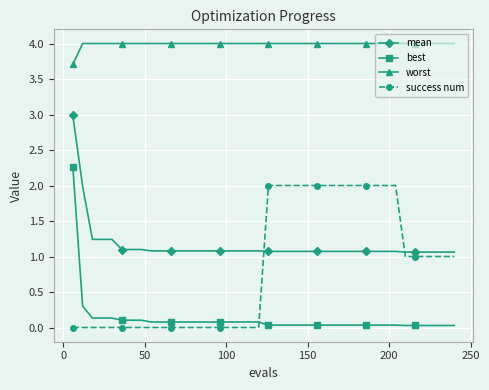

Which series has the largest range (max minus min)?

best